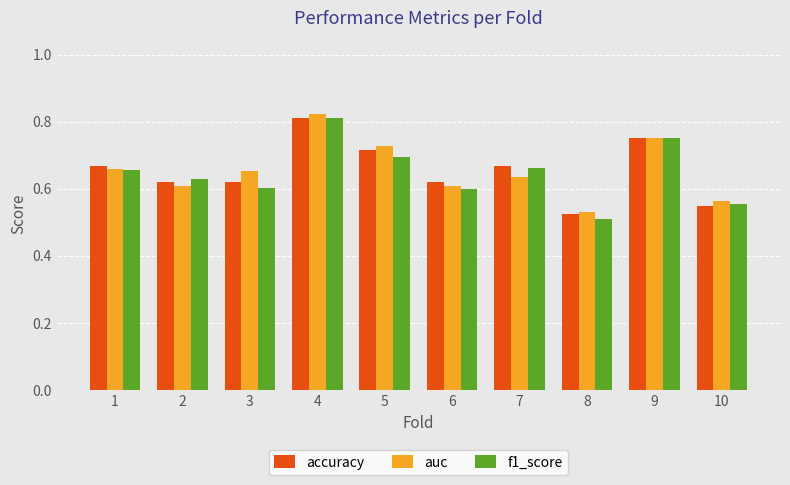

The value of accuracy at 5 is 0.7. True or false?

True